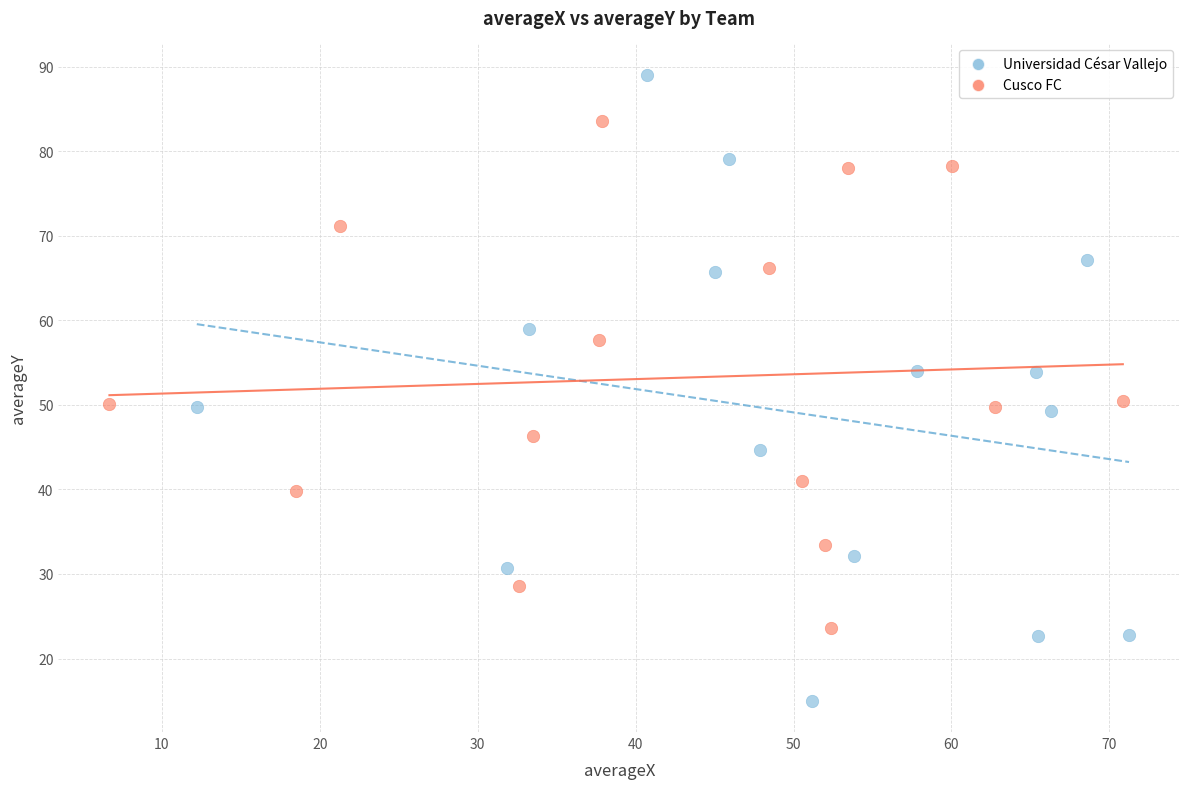

Which series has the widest spread of Y values?

Universidad César Vallejo